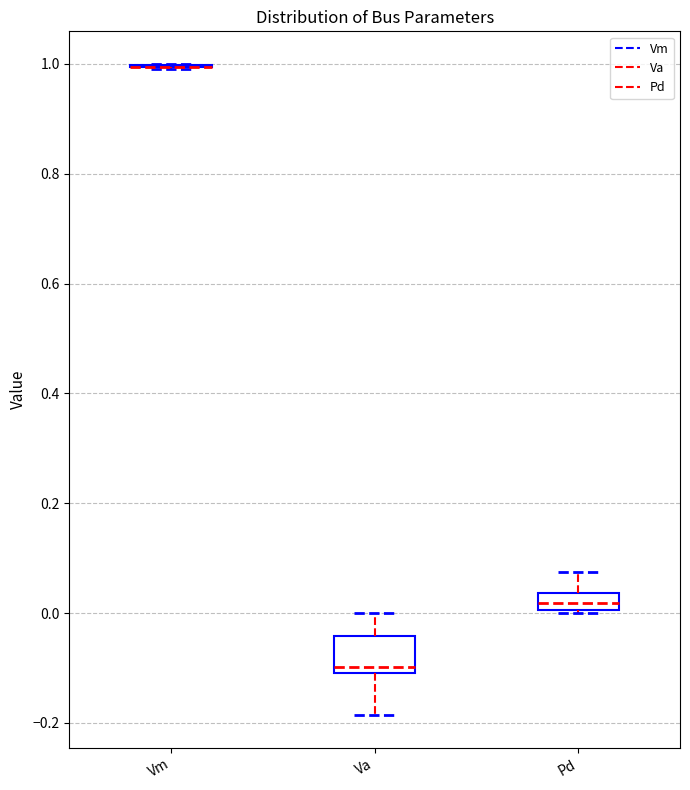

Reading left to right, read every box against the y-axis: the position of its median line, the range the box covers, and the ends of its whiskers. The values are not printed on the chart, so give them approximately, as read against the axis.

Vm: box collapsed to a line at 1.00, whiskers 1.00 to 1.00
Va: median -0.10 (just above the box's lower edge), box -0.10 to -0.04, whiskers -0.18 to 0.00
Pd: median 0.02, box 0.00 to 0.04, whiskers 0.00 to 0.08